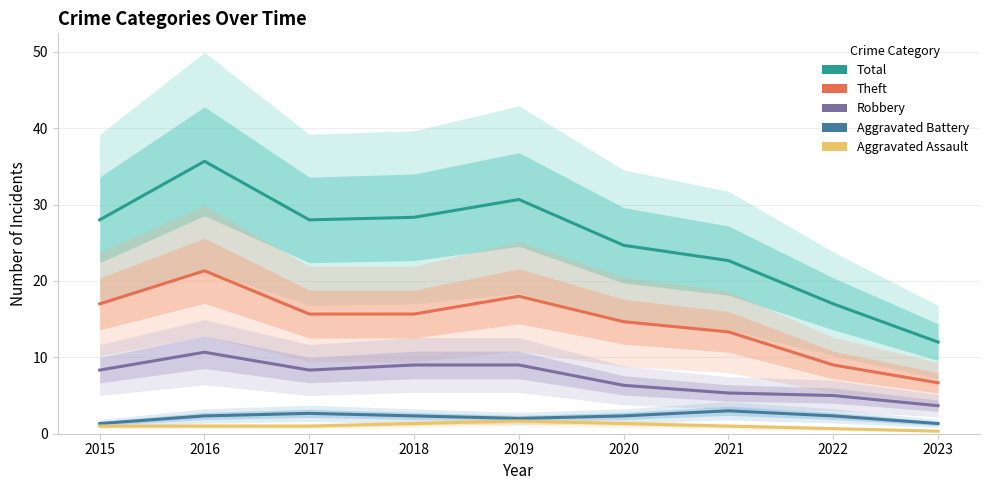

Which series has the largest range (max minus min)?

Total